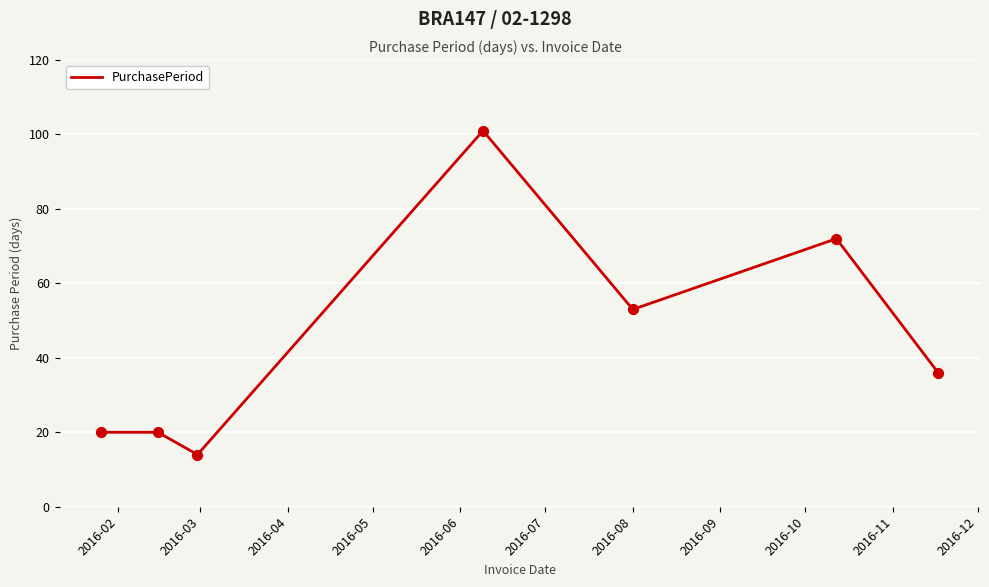

True or false: there are more than 0 points higher than both neighbors.

True